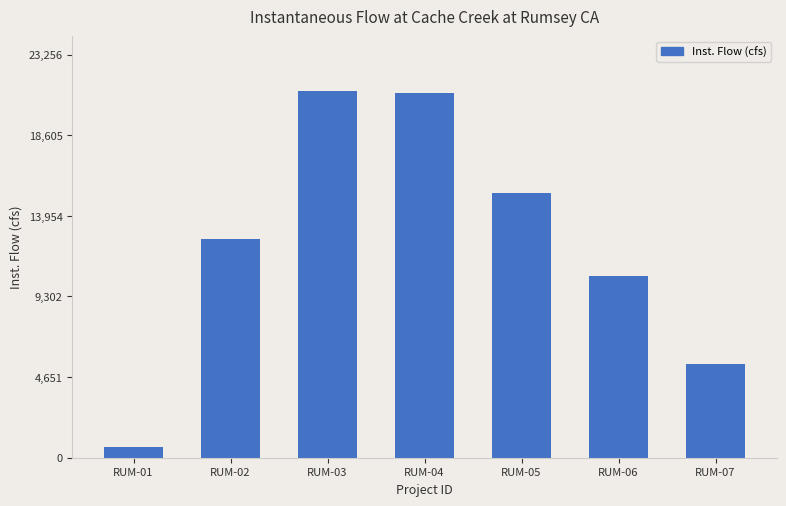

Which label corresponds to the smallest value in the chart?

RUM-01